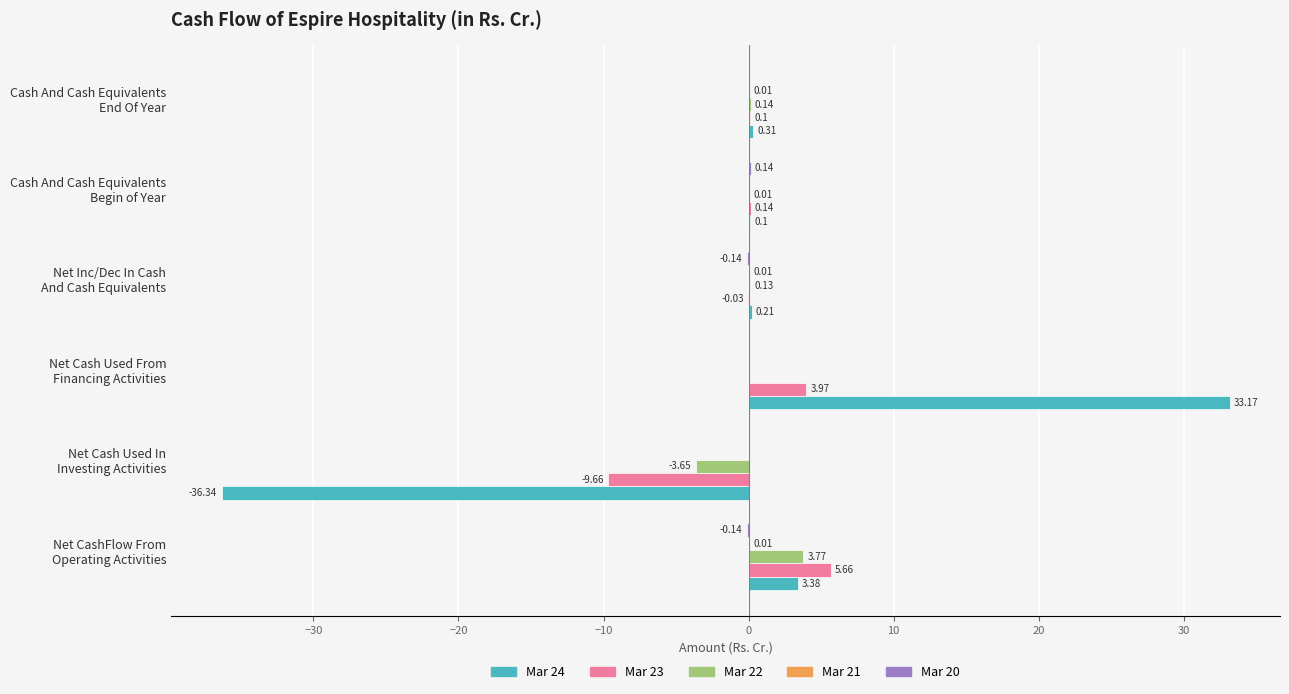

What is the sum of all Mar 24 values?

0.8